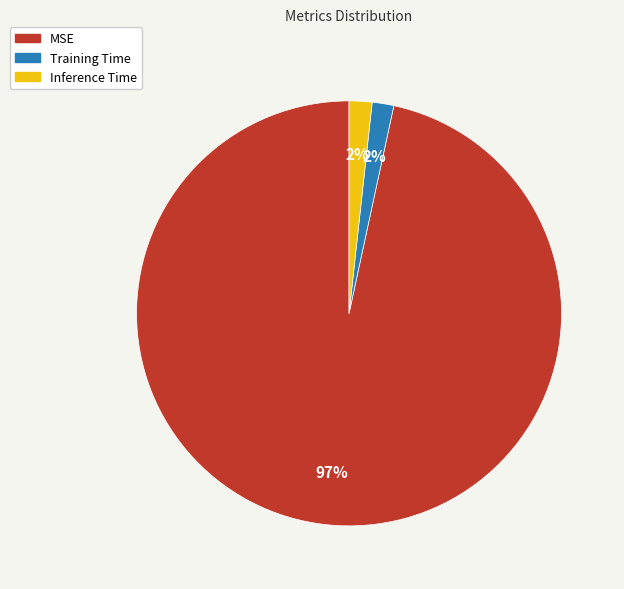

The Training Time slice represents 13% of the pie. True or false?

False